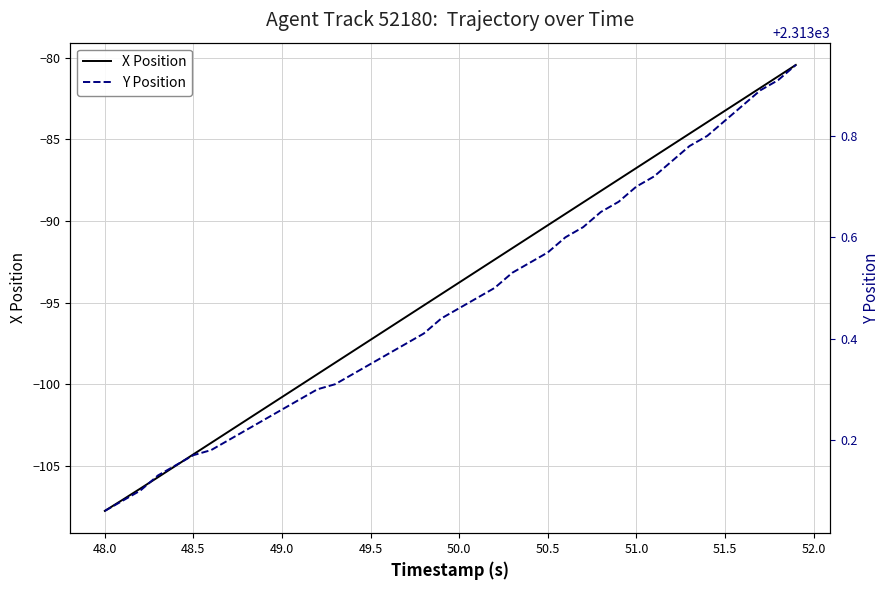

The X Position series shows -83.2 at 51.5. True or false?

True